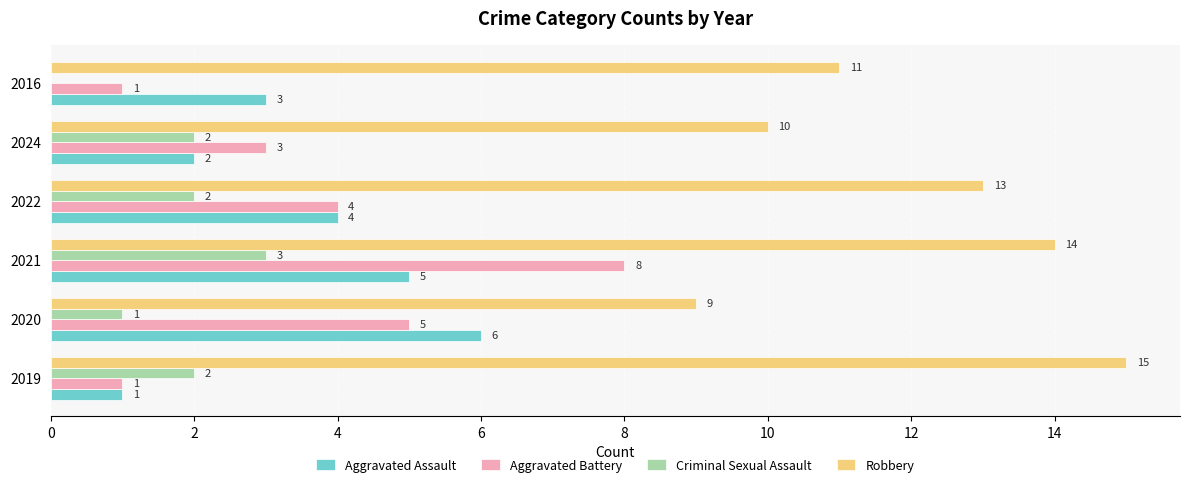

What is the sum of all Aggravated Battery values?

22